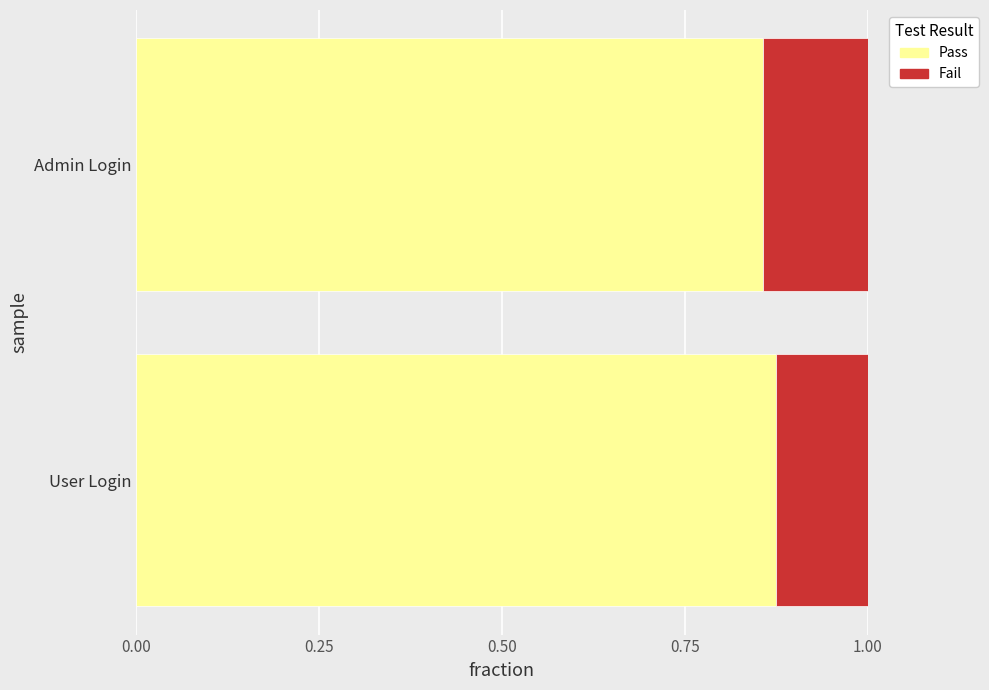

What is the total value across all series at User Login?

1.0